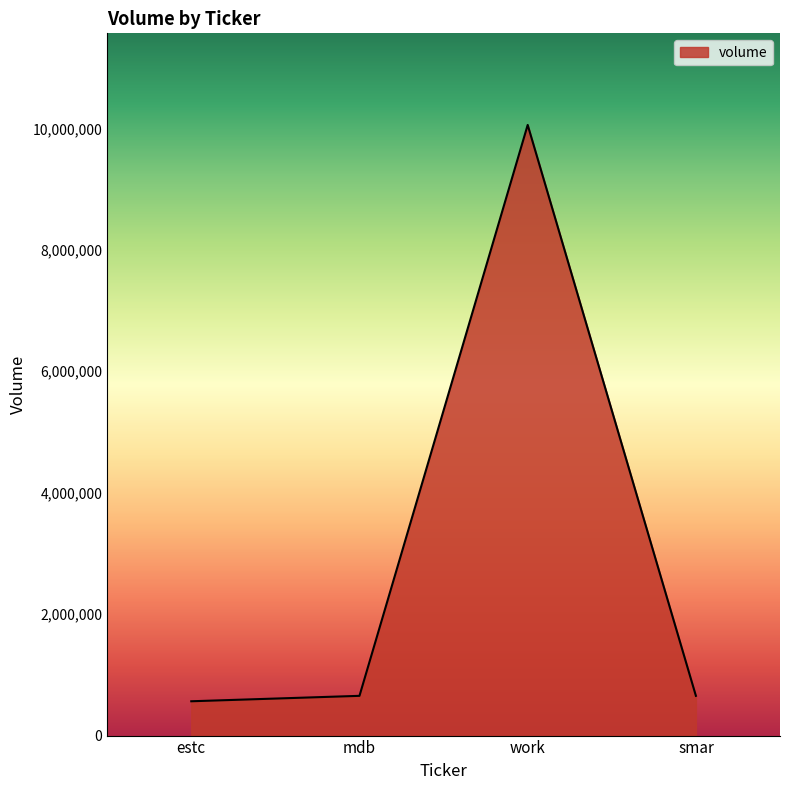

What is the change in value from mdb to work?

+9402389